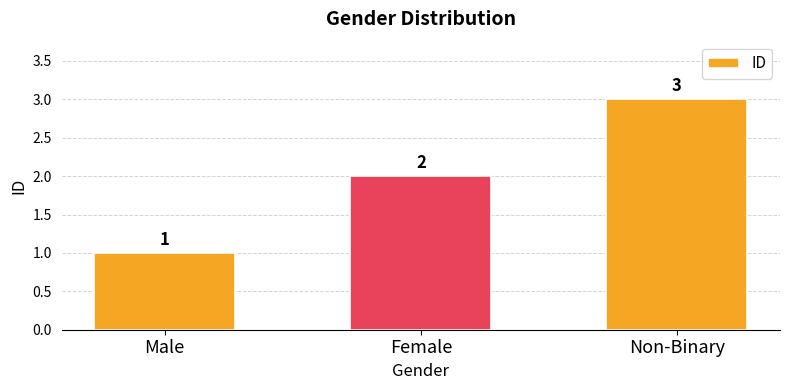

The value at Non-Binary is 5. True or false?

False